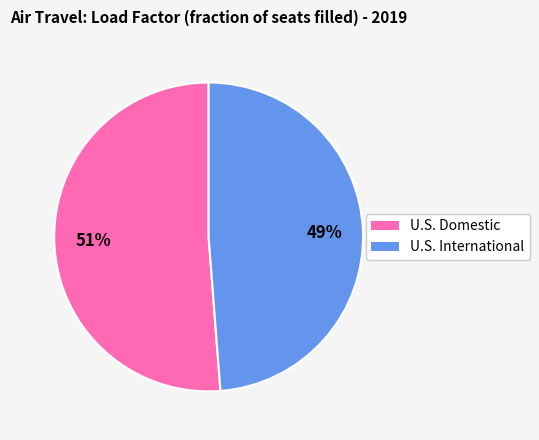

Is it true that U.S. Domestic is 65% of the pie?

False